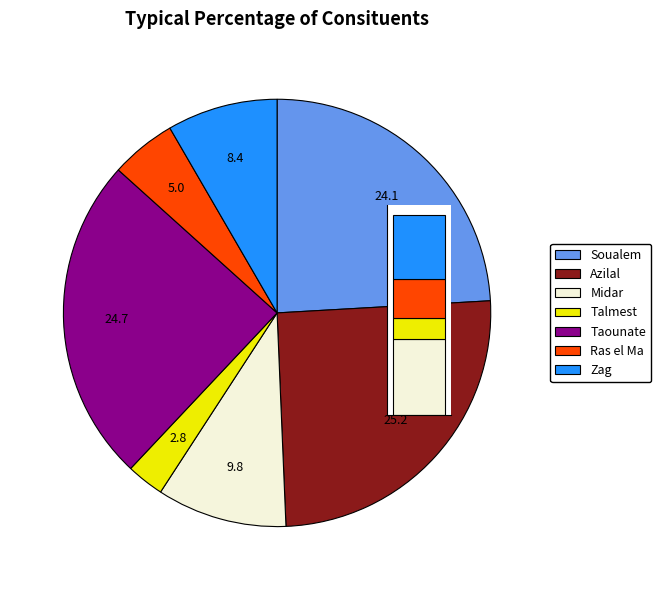

What is the ratio of the value at Talmest to the value at Ras el Ma?

0.6